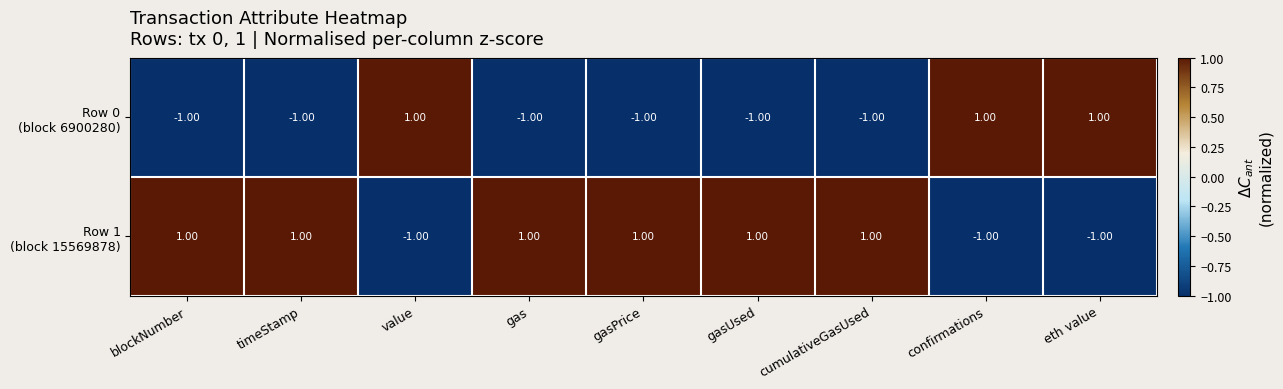

Which has a higher value, gas or timeStamp?

gas